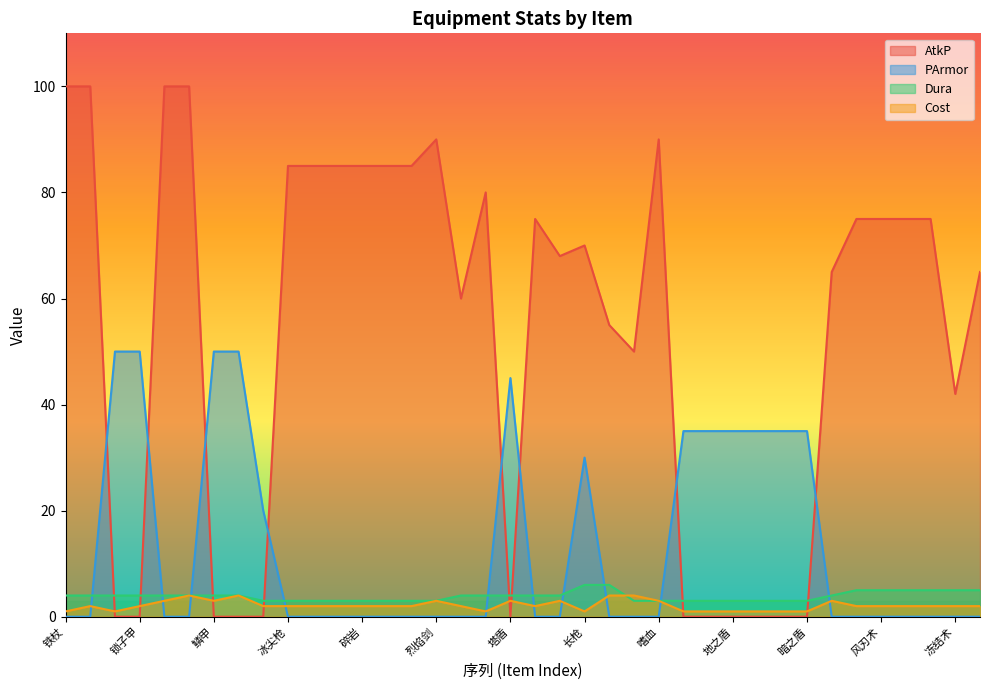

Reading right to left, list all the values displayed in this chart.

AtkP: 雷击术=65	冻结术=42	落石术=75	火球术=75	风刃术=75	激流术=75	紫怨=65	暗之盾=0	光之盾=0	风之盾=0	地之盾=0	水之盾=0	火之盾=0	嗜血=90	投石机=50	十字弓=55	长枪=70	回旋镖=68	投石带=75	塔盾=0	橡木杖=80	隼之剑=60	烈焰剑=90	米特短刀=85	棱光锤=85	碎岩=85	断空弓=85	火舌=85	冰尖枪=85	风翼靴=0	重铠=0	鳞甲=0	大剑=100	朴刀=100	锁子甲=0	皮甲=0	长剑=100	铁杖=100
PArmor: 雷击术=0	冻结术=0	落石术=0	火球术=0	风刃术=0	激流术=0	紫怨=0	暗之盾=35	光之盾=35	风之盾=35	地之盾=35	水之盾=35	火之盾=35	嗜血=0	投石机=0	十字弓=0	长枪=30	回旋镖=0	投石带=0	塔盾=45	橡木杖=0	隼之剑=0	烈焰剑=0	米特短刀=0	棱光锤=0	碎岩=0	断空弓=0	火舌=0	冰尖枪=0	风翼靴=20	重铠=50	鳞甲=50	大剑=0	朴刀=0	锁子甲=50	皮甲=50	长剑=0	铁杖=0
Dura: 雷击术=5	冻结术=5	落石术=5	火球术=5	风刃术=5	激流术=5	紫怨=4	暗之盾=3	光之盾=3	风之盾=3	地之盾=3	水之盾=3	火之盾=3	嗜血=3	投石机=3	十字弓=6	长枪=6	回旋镖=4	投石带=4	塔盾=4	橡木杖=4	隼之剑=4	烈焰剑=3	米特短刀=3	棱光锤=3	碎岩=3	断空弓=3	火舌=3	冰尖枪=3	风翼靴=3	重铠=4	鳞甲=4	大剑=4	朴刀=4	锁子甲=4	皮甲=4	长剑=4	铁杖=4
Cost: 雷击术=2	冻结术=2	落石术=2	火球术=2	风刃术=2	激流术=2	紫怨=3	暗之盾=1	光之盾=1	风之盾=1	地之盾=1	水之盾=1	火之盾=1	嗜血=3	投石机=4	十字弓=4	长枪=1	回旋镖=3	投石带=2	塔盾=3	橡木杖=1	隼之剑=2	烈焰剑=3	米特短刀=2	棱光锤=2	碎岩=2	断空弓=2	火舌=2	冰尖枪=2	风翼靴=2	重铠=4	鳞甲=3	大剑=4	朴刀=3	锁子甲=2	皮甲=1	长剑=2	铁杖=1